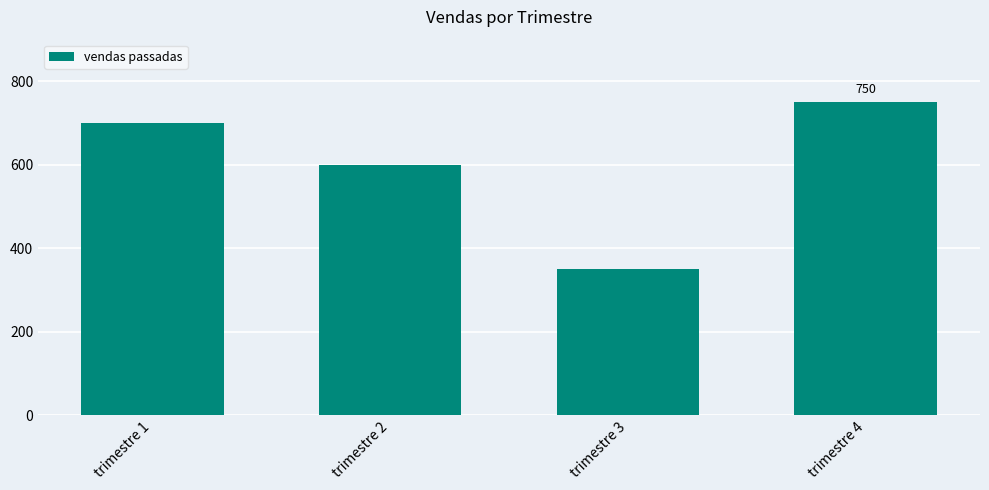

Is it true that the value at trimestre 2 is 377?

False